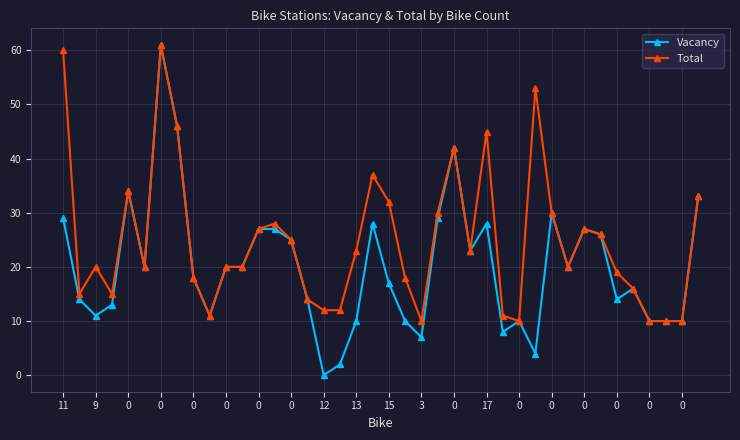

Which series has the largest range (max minus min)?

Vacancy